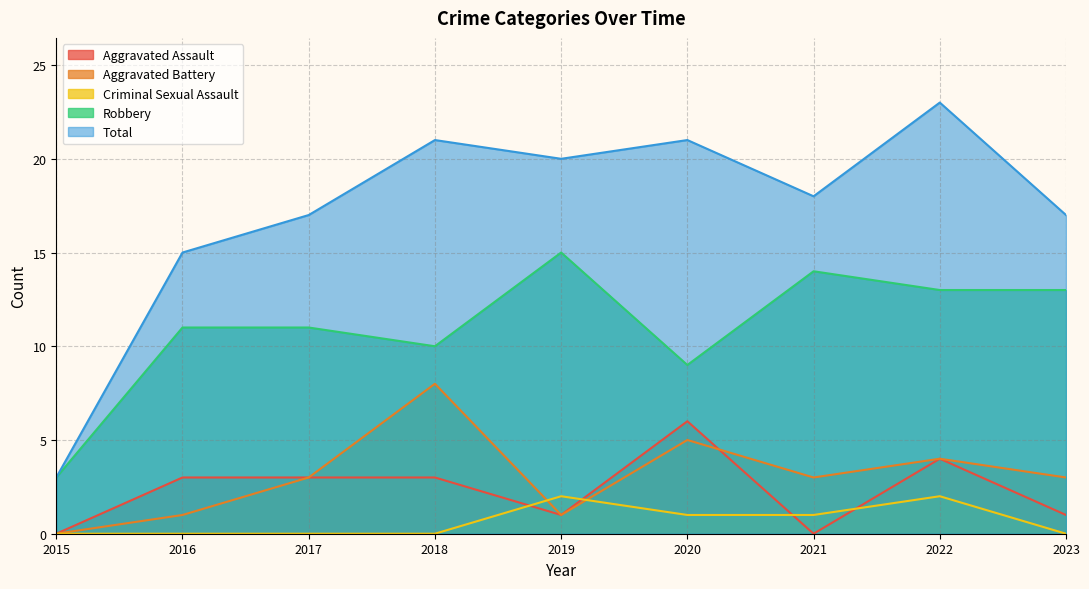

What is the maximum value for Robbery?

15